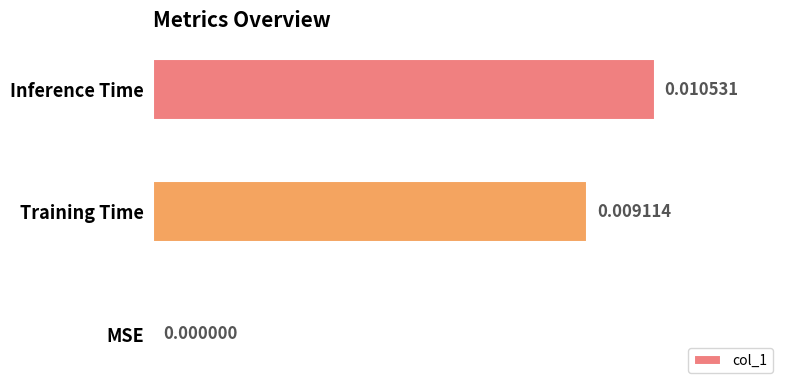

How many positive values are there?

2